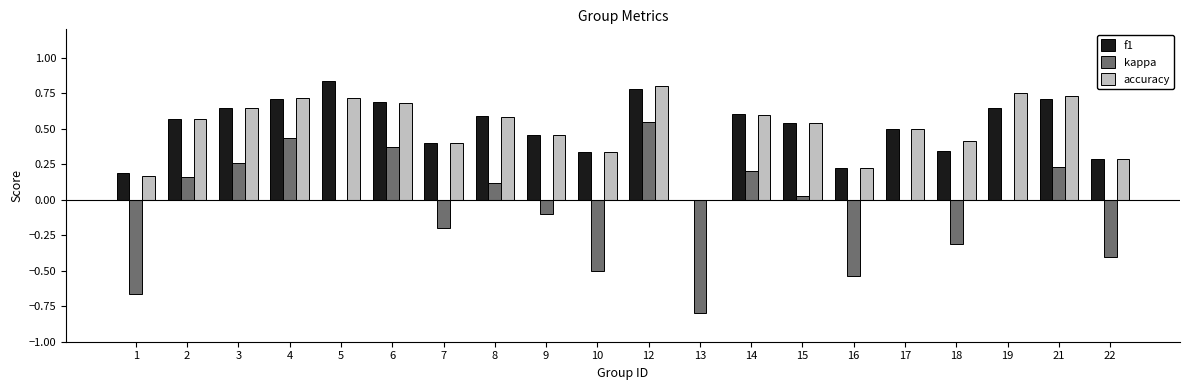

Which series changed the most between 8 and 13?

kappa